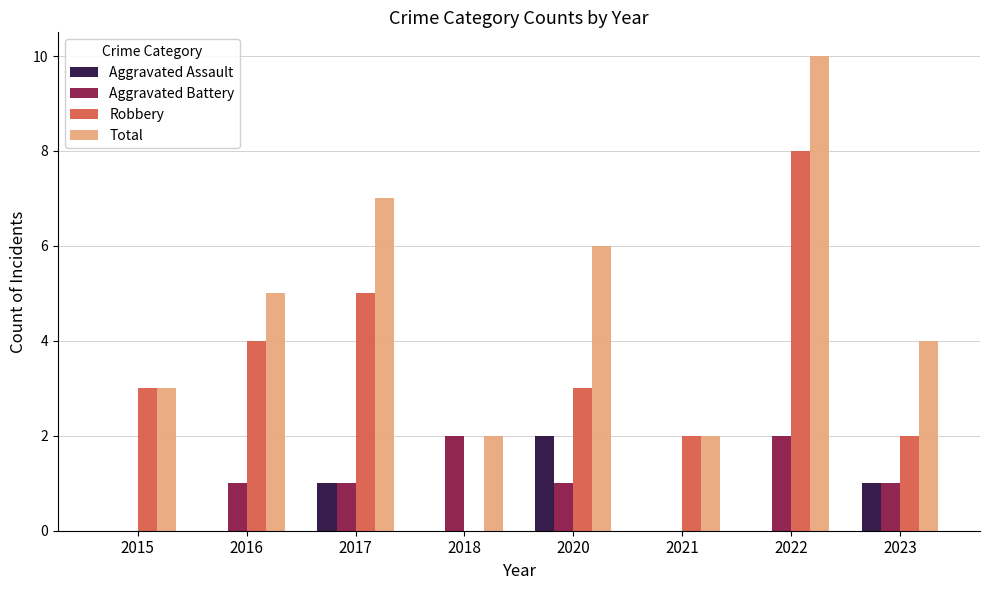

At which category is the sum across all series the highest?

2022